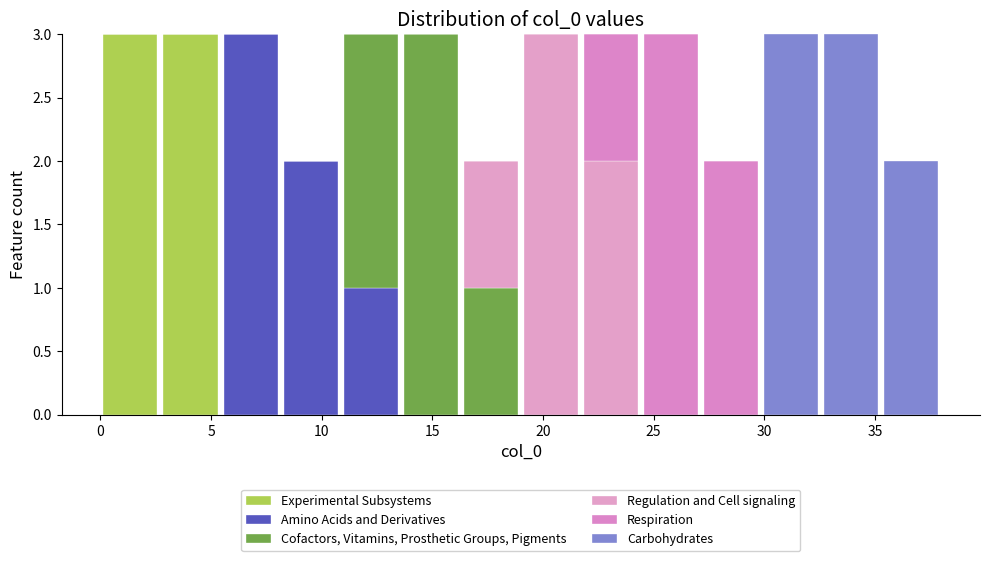

Reading left to right, transcribe this chart: for each stacked bar, give the range it covers on the x-axis and its total height. Neither the bar edges nor the heights are printed on the chart, so give them approximately, as read against the axes.

0.0 to 2.5: 3
2.5 to 5.5: 3
5.5 to 8.0: 3
8.0 to 11.0: 2
11.0 to 13.5: 3
13.5 to 16.5: 3
16.5 to 19.0: 2
19.0 to 21.5: 3
21.5 to 24.5: 3
24.5 to 27.0: 3
27.0 to 30.0: 2
30.0 to 32.5: 3
32.5 to 35.5: 3
35.5 to 38.0: 2